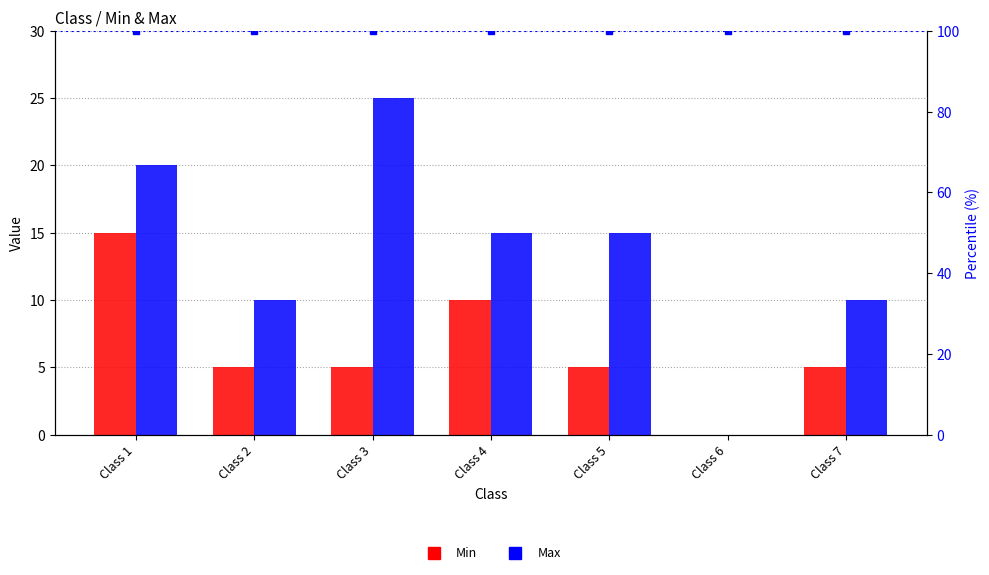

What is the approximate value of Max at Class 2, to the nearest 10?

10